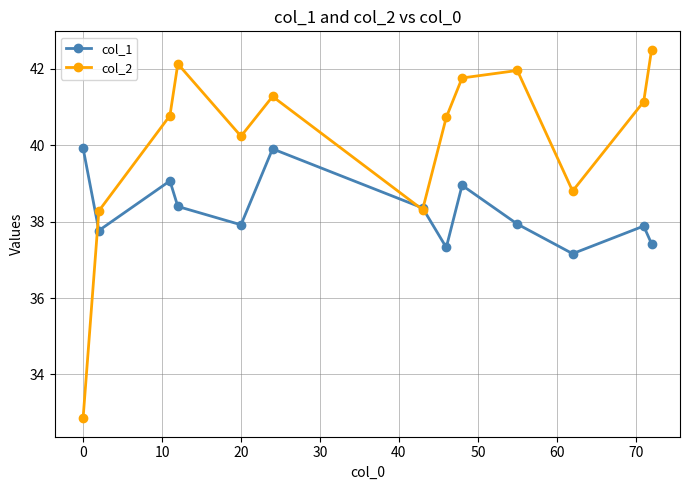

What is the average value of the col_1 series?

38.3